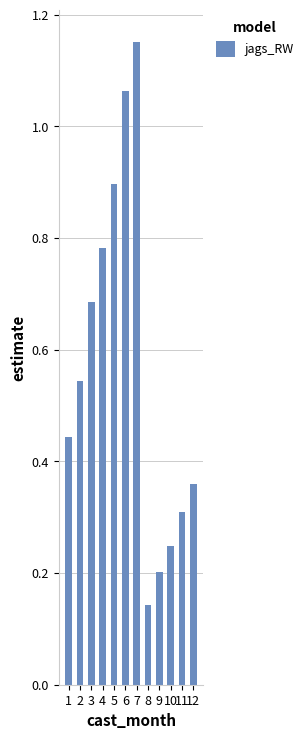

The value at 2 is 0.8. True or false?

False